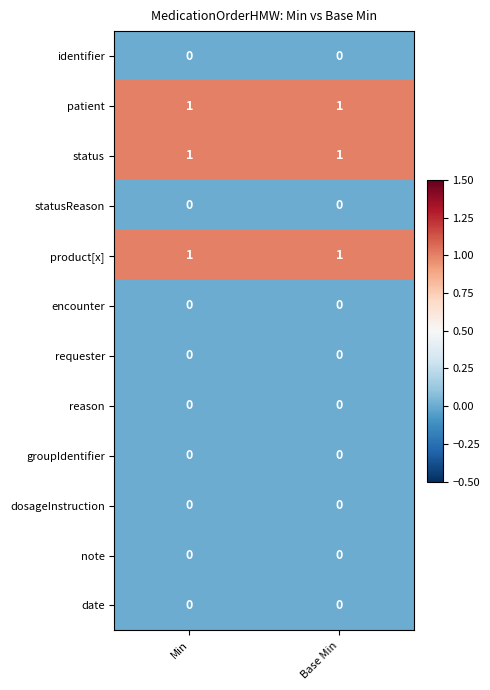

The value of reason at Base Min is 0. True or false?

True